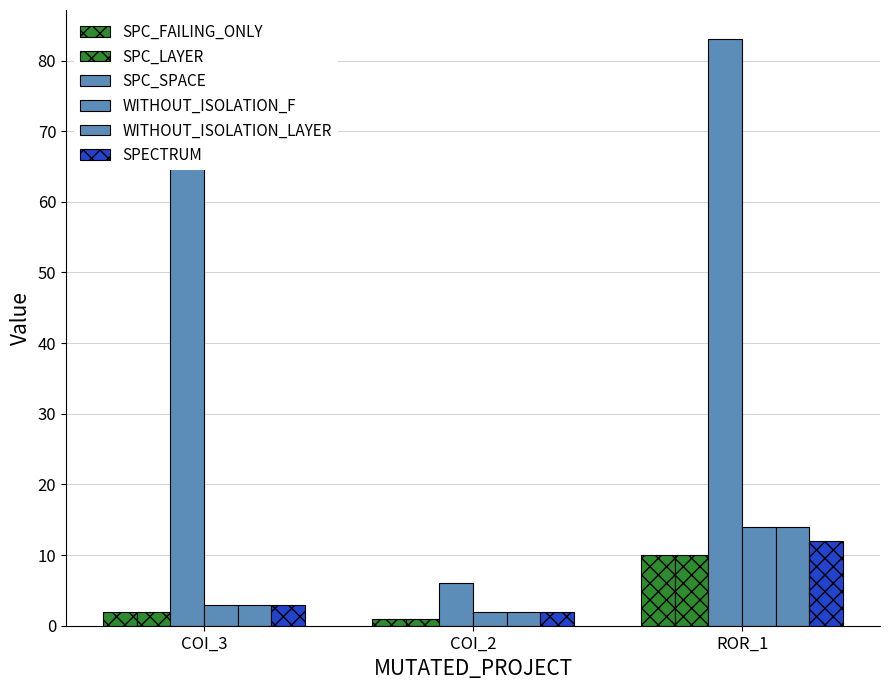

How many data points in SPECTRUM are less than 3?

1